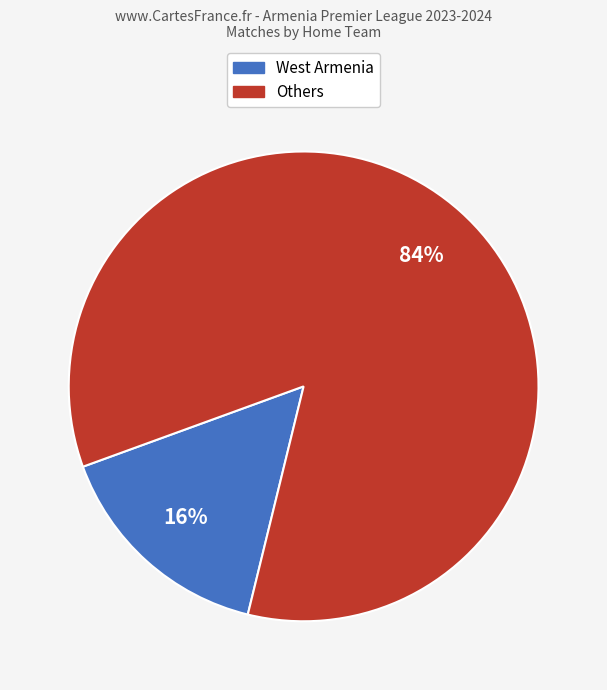

To the nearest percent, what is the average slice percentage?

50%